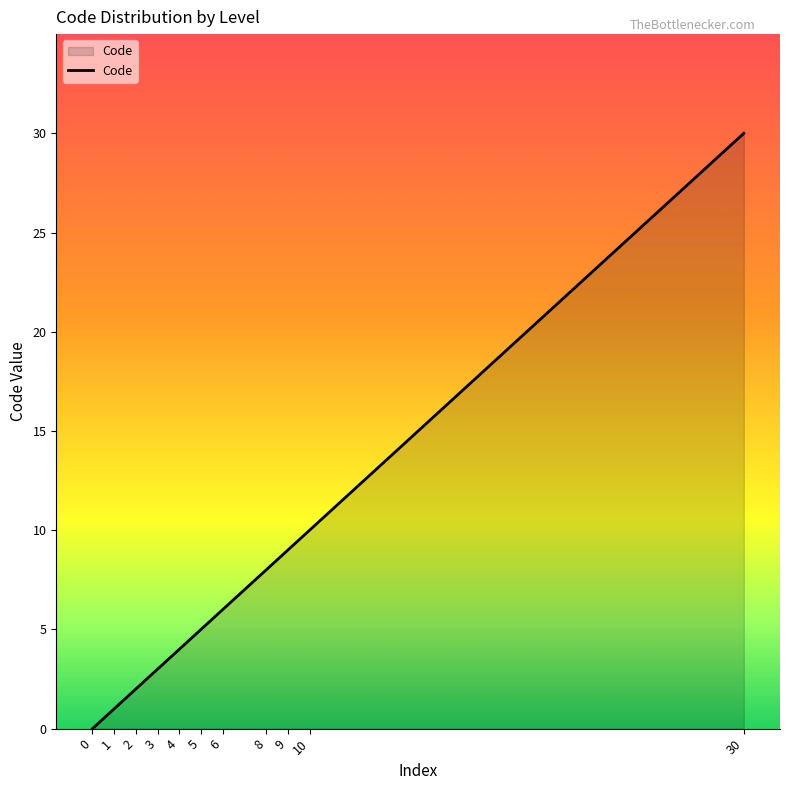

List the labels in order of value, smallest first.

0, 1, 2, 3, 4, 5, 6, 8, 9, 10, 30